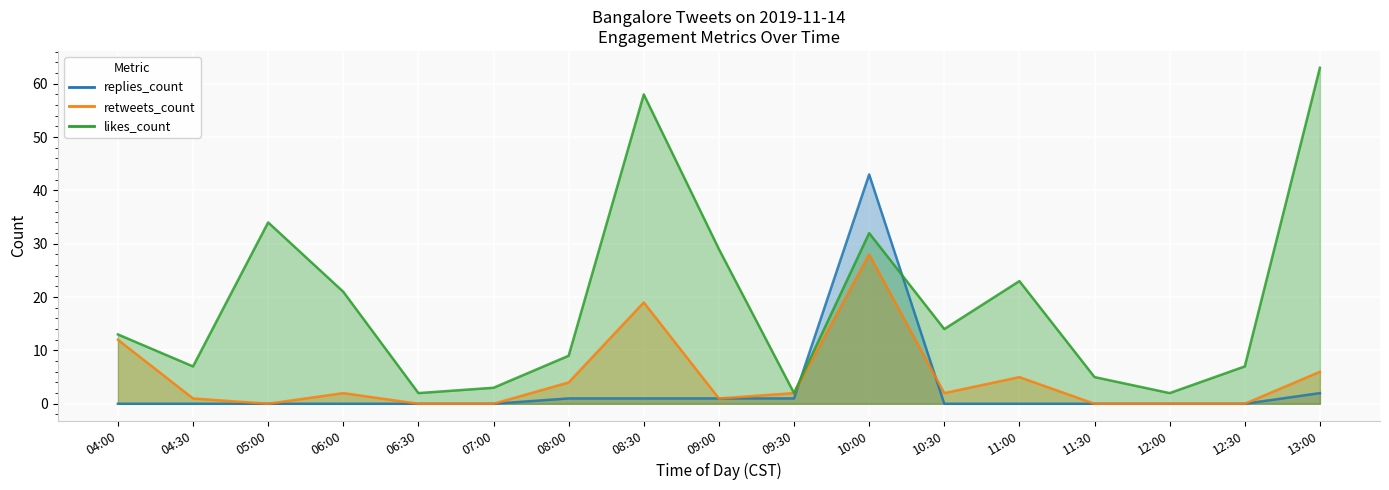

True or false: likes_count and retweets_count intersect in this chart.

False